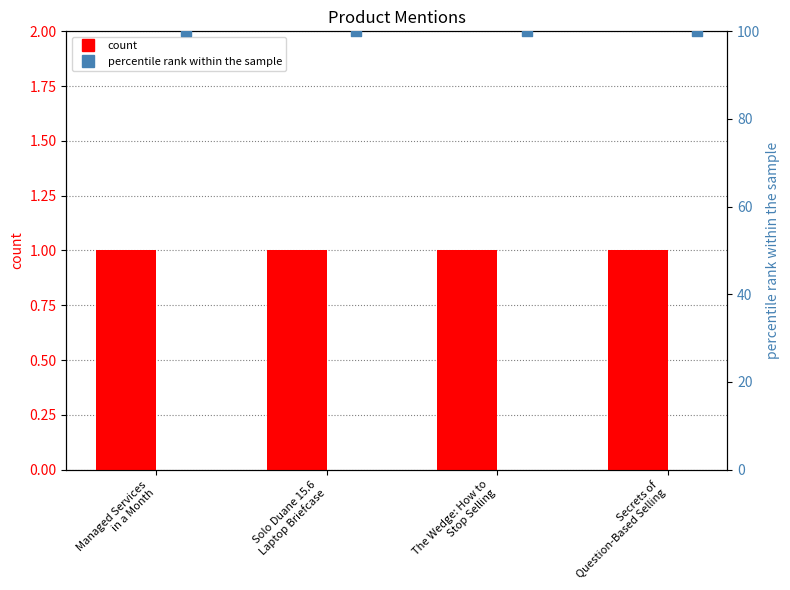

At which category is the sum across all series the highest?

Managed Services
in a Month